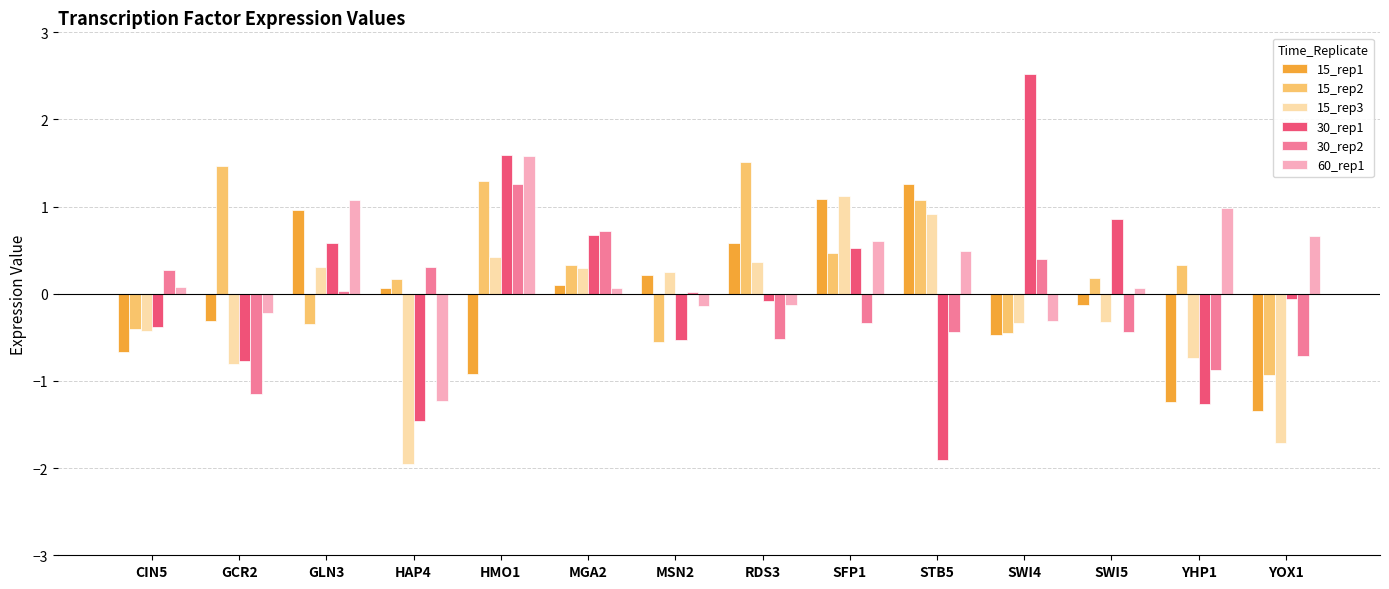

Is it true that 60_rep1 equals 1.1 at YOX1?

False